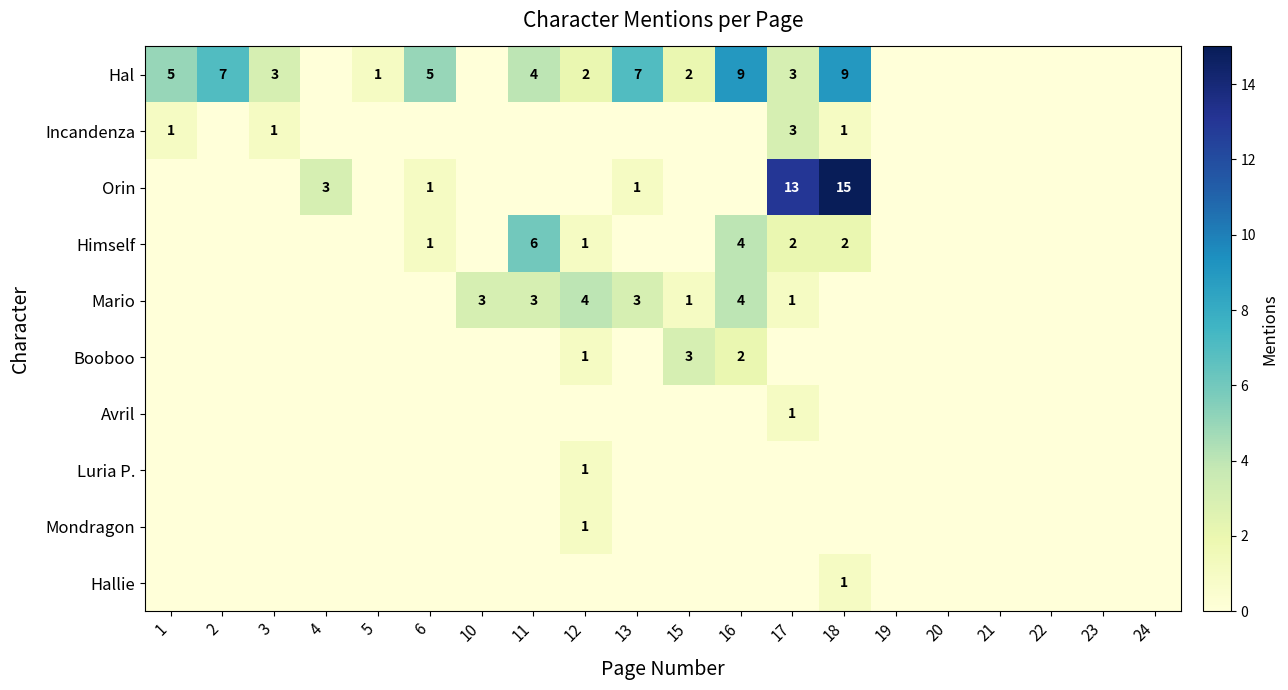

Which has a higher value, 17 or 4?

17